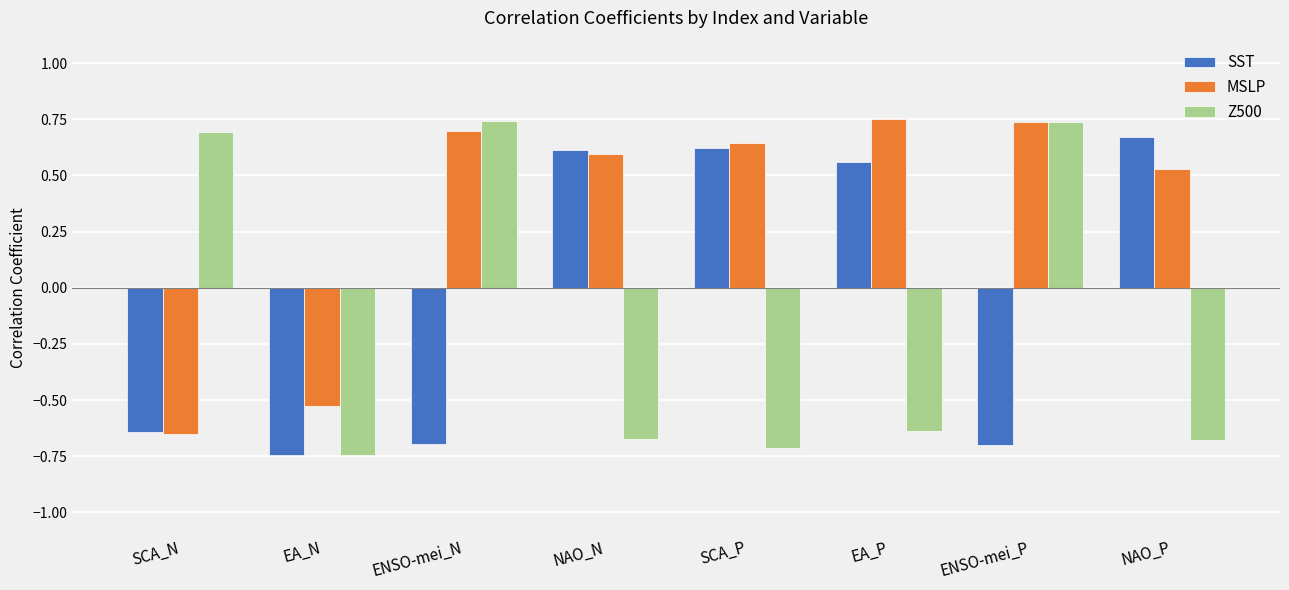

What are all the series names shown in the legend?

SST, MSLP, Z500